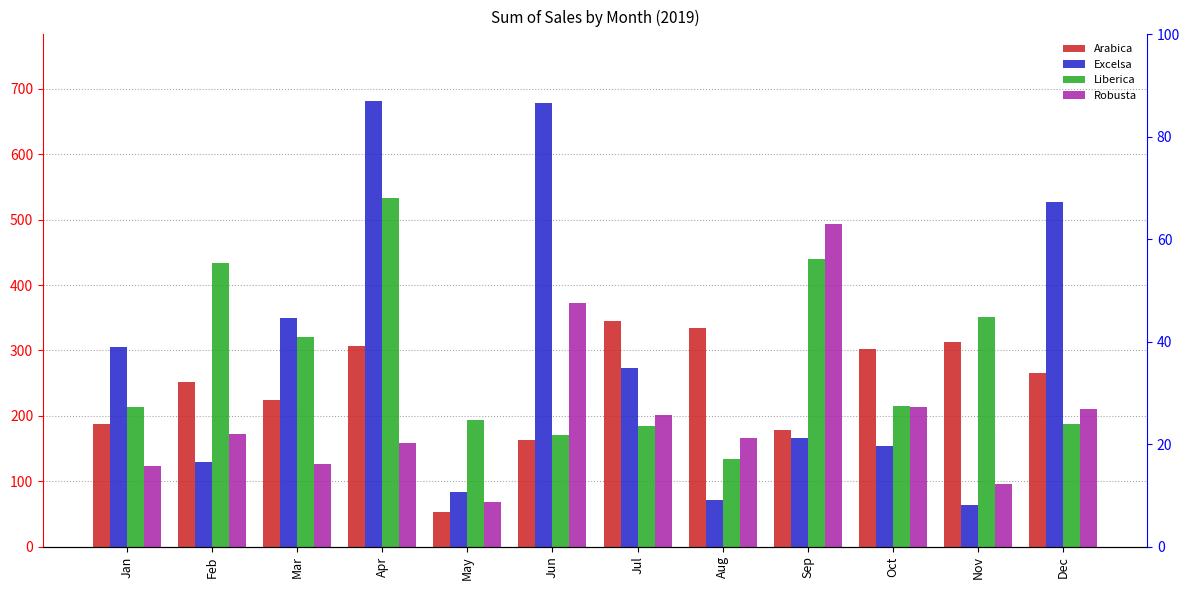

What is the value of the Arabica bar at the 2nd from the left?

252.0